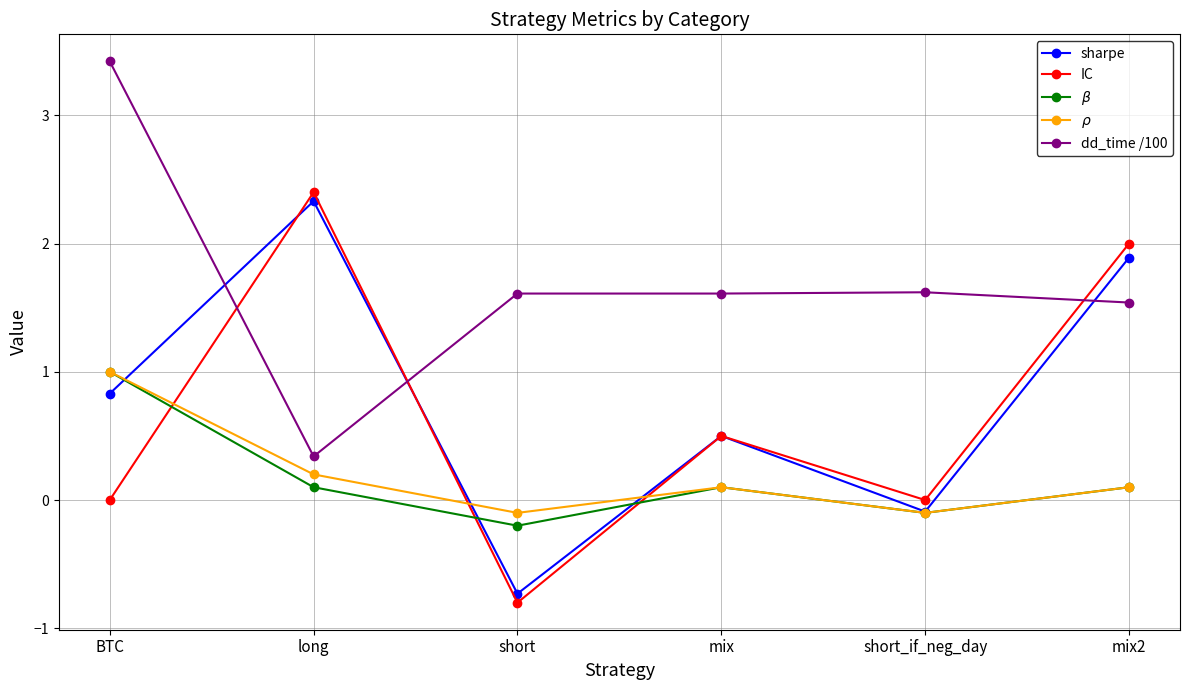

What is the label of the 5th point from the left?

short_if_neg_day